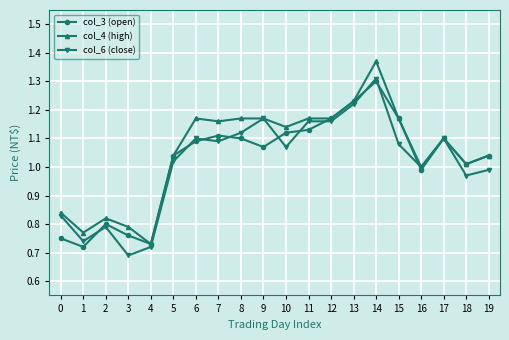

How many data points in col_3 (open) are above 1?

14